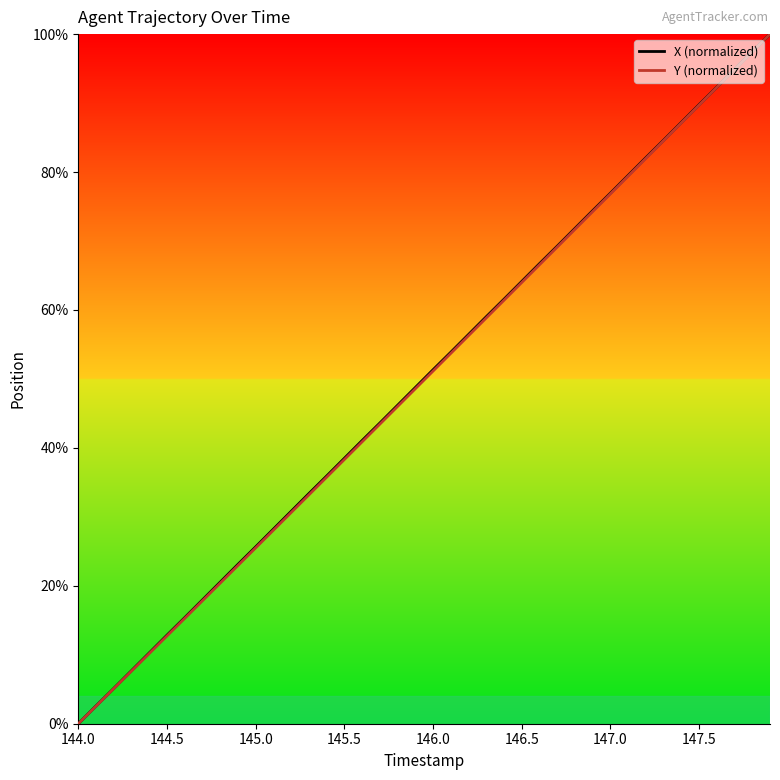

Count the number of categories in the chart.

40